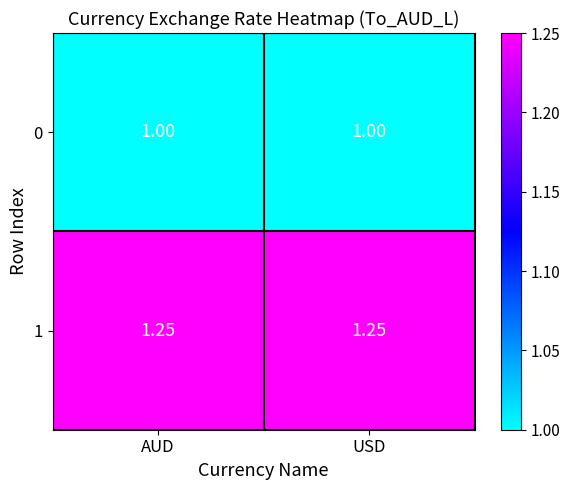

Is the value of 1 at AUD greater than the value of 0 at USD?

Yes